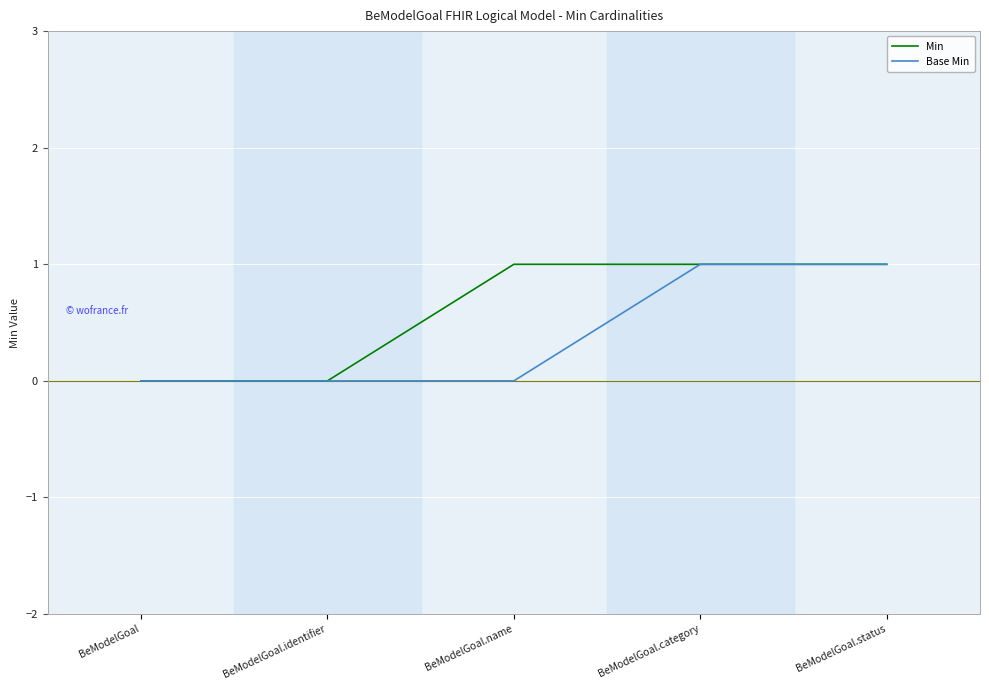

Rank the series at BeModelGoal.name from highest to lowest value.

Min, Base Min